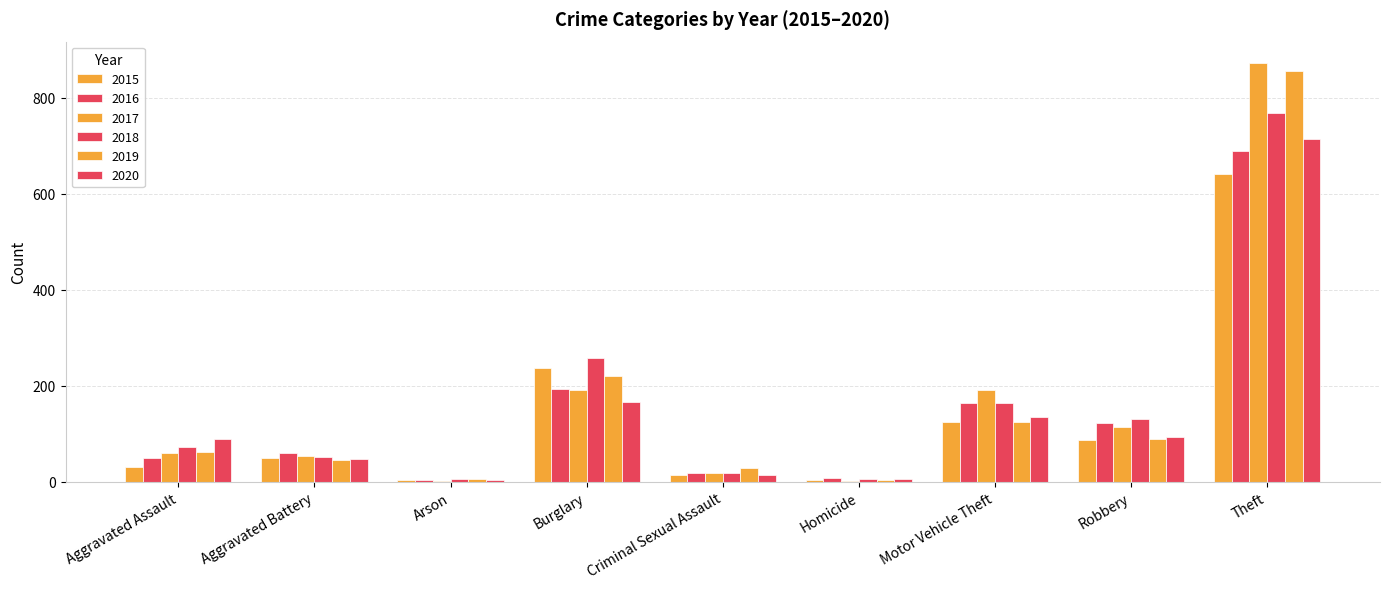

At which label does 2019 reach its minimum?

Homicide